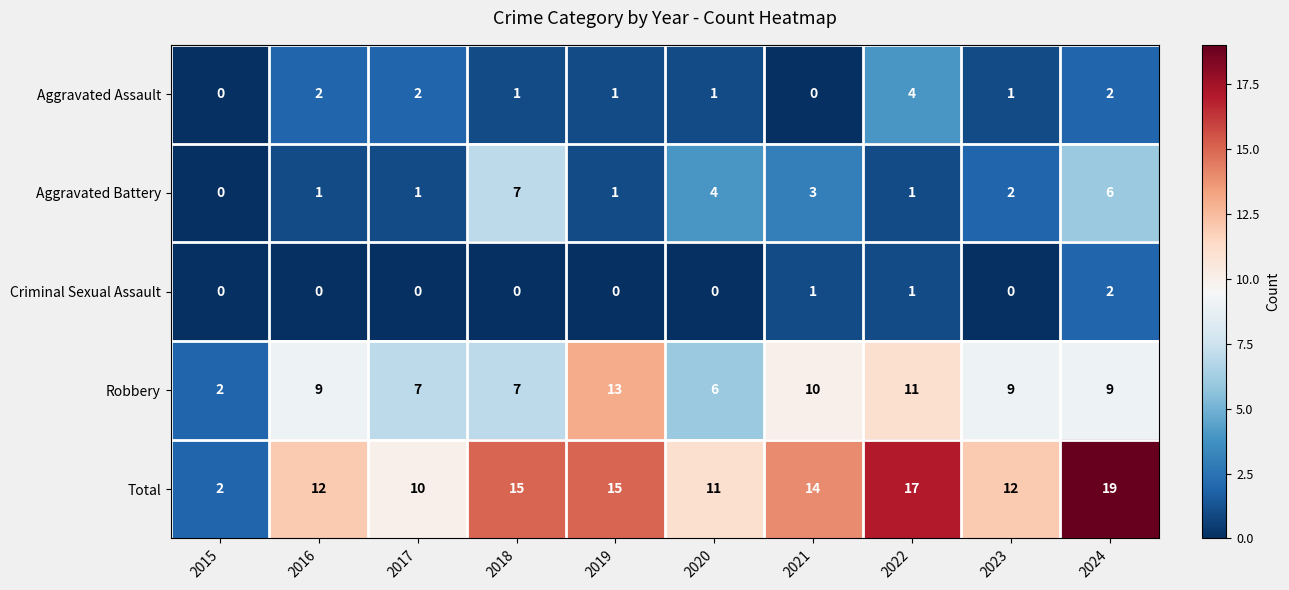

Which series has the largest total across all categories?

Total